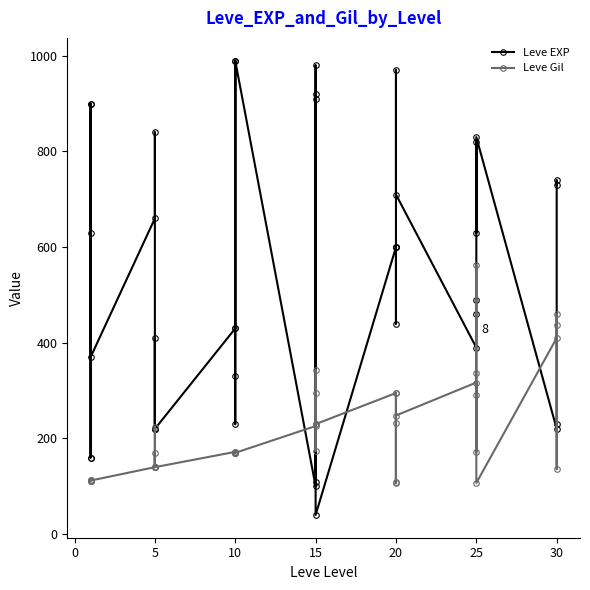

Reading right to left, what are all the values shown in this chart?

Leve EXP: 730	740	230	220	830	630	820	490	460	390	710	970	600	600	440	600	40	980	920	110	910	100	990	430	990	230	330	430	220	220	410	220	840	660	370	900	160	160	900	630
Leve Gil: 438	136	460	410	107	562	336	172	290	317	248	108	295	232	107	295	230	343	230	295	174	226	170	172	170	170	170	172	140	170	140	140	224	140	112	112	113	113	112	112